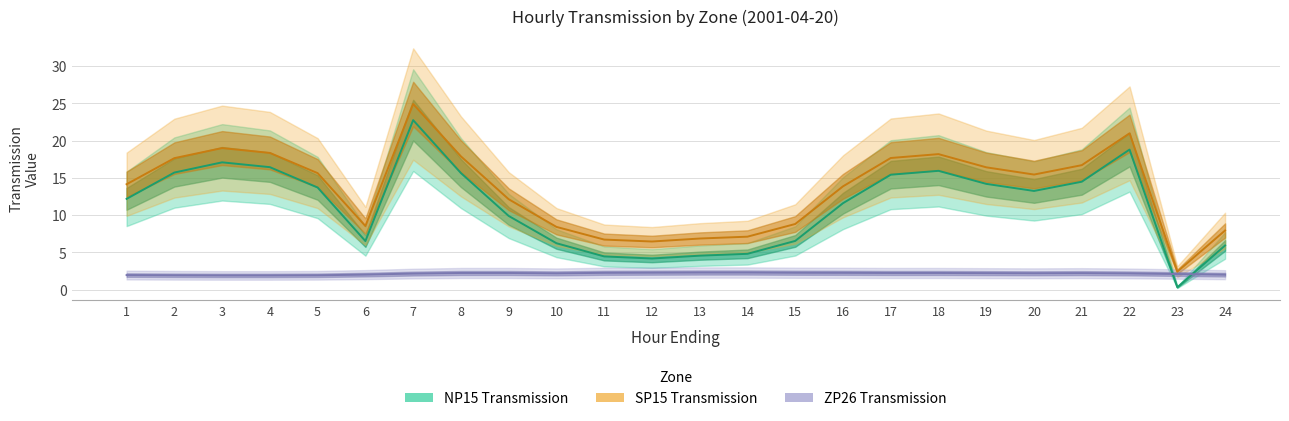

What is the difference between the maximum and second lowest values in the NP15 Transmission series?

18.6